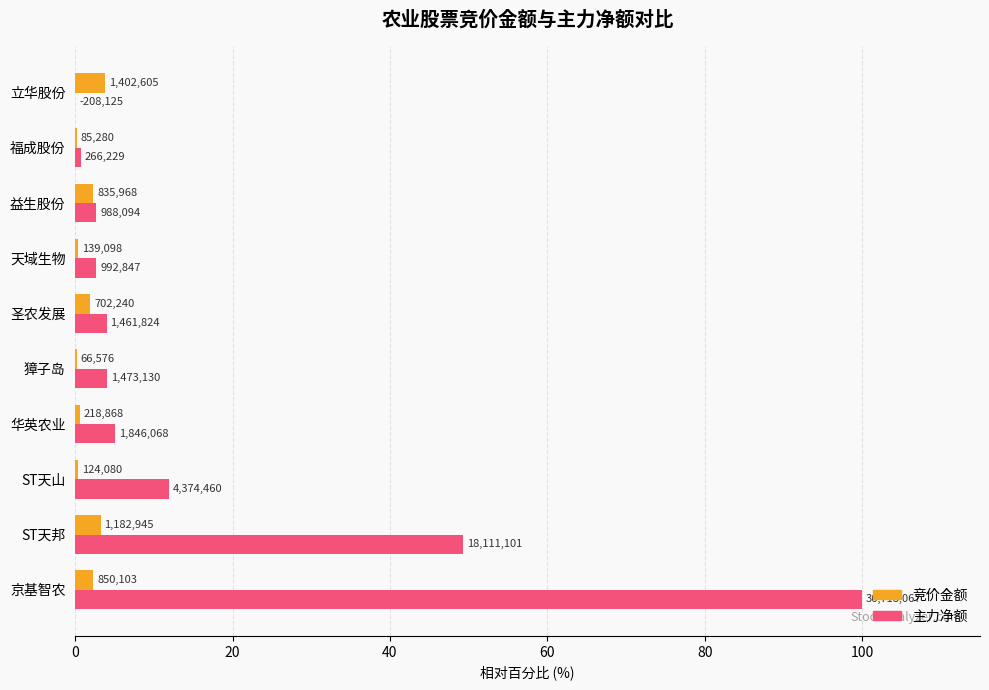

Which series has the widest spread of values?

主力净额